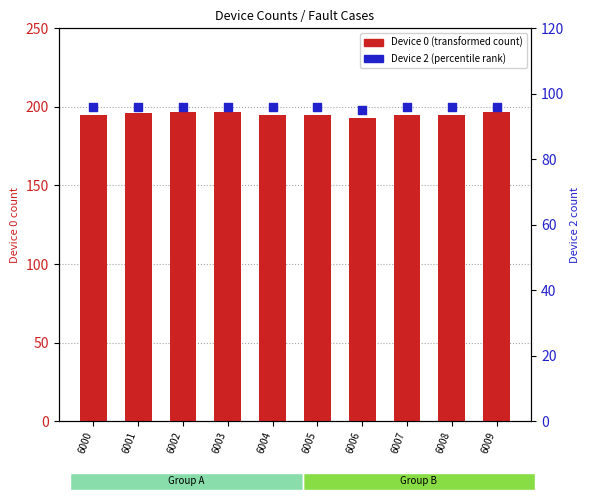

Is the value of Device 0 at 6001 greater than the value of Device 2 at 6000?

Yes